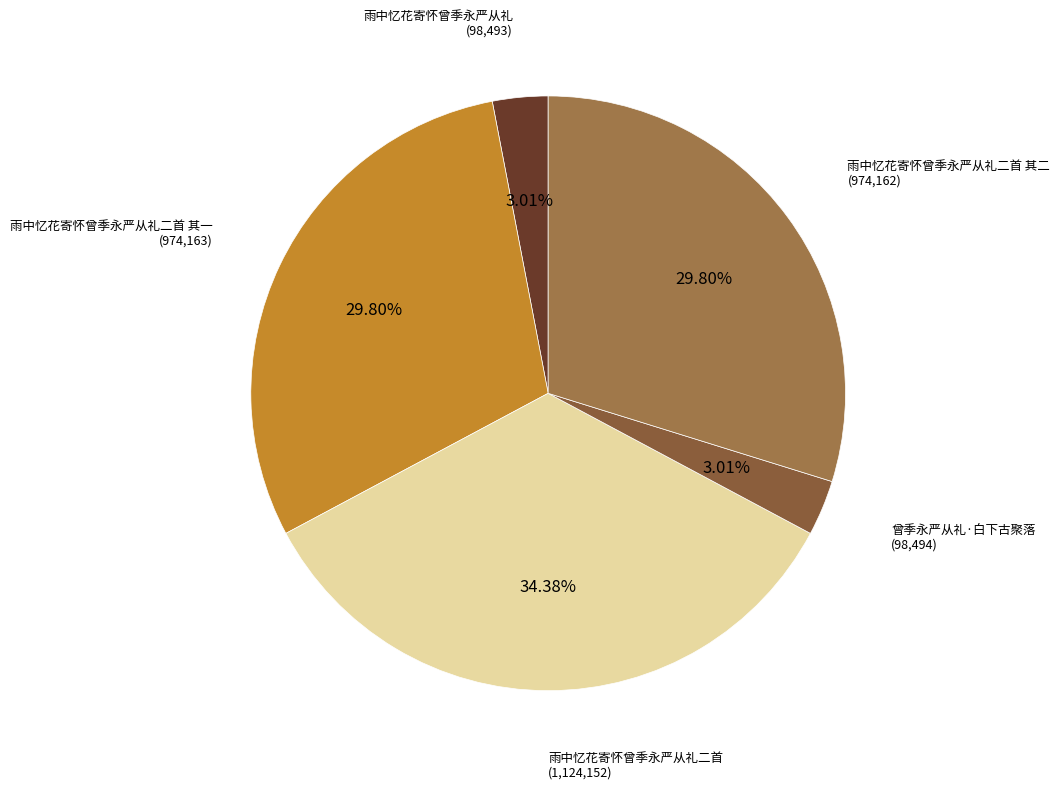

To the nearest percent, what is the average slice percentage?

20%